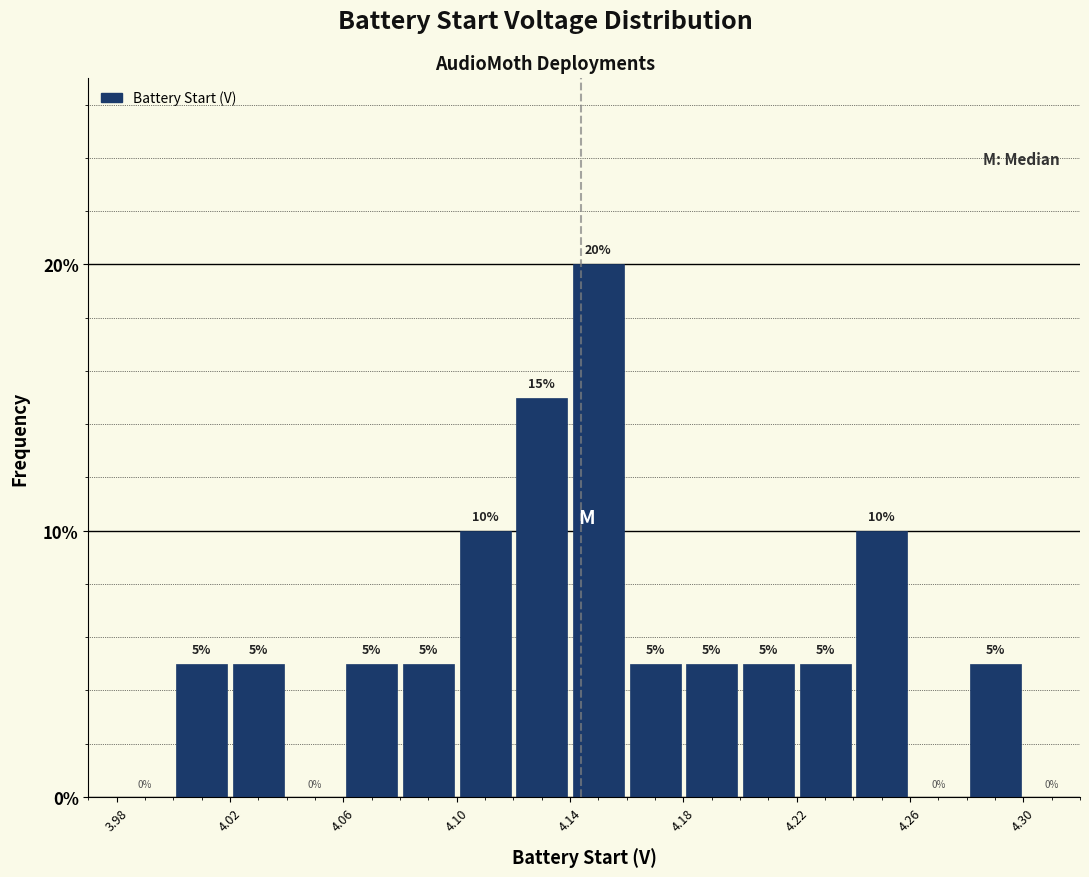

What is the height of the bar covering 4.02 to 4.04 on the x-axis?

5